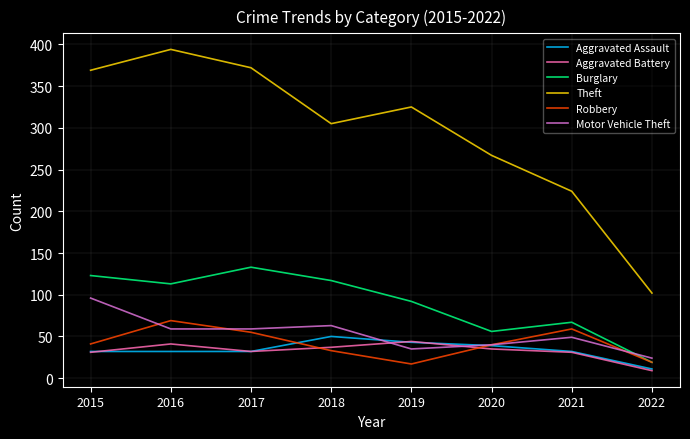

What is the highest value of the Theft series?

394